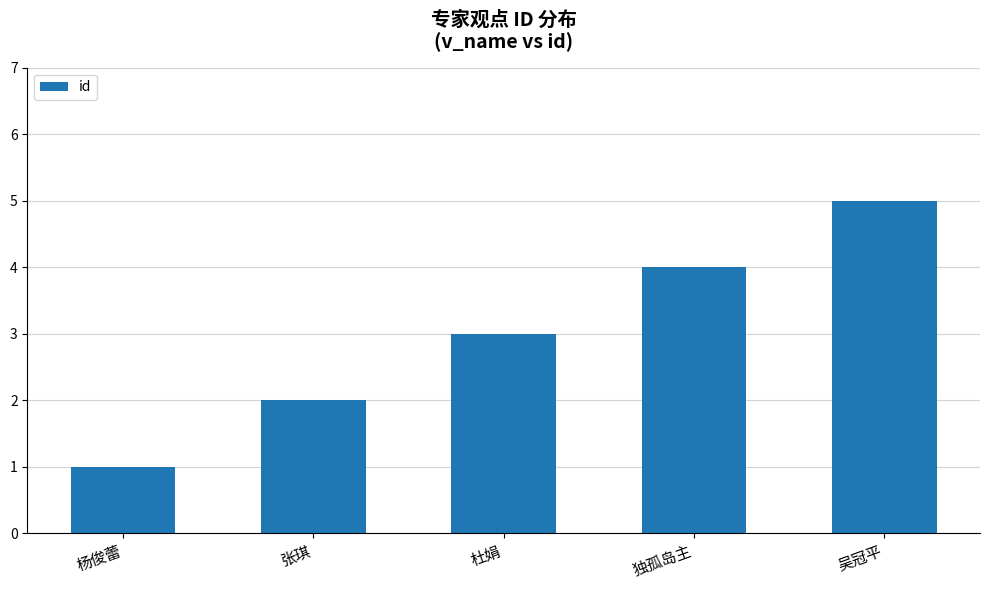

Rank the categories by value from lowest to highest.

杨俊蕾, 张琪, 杜娟, 独孤岛主, 吴冠平